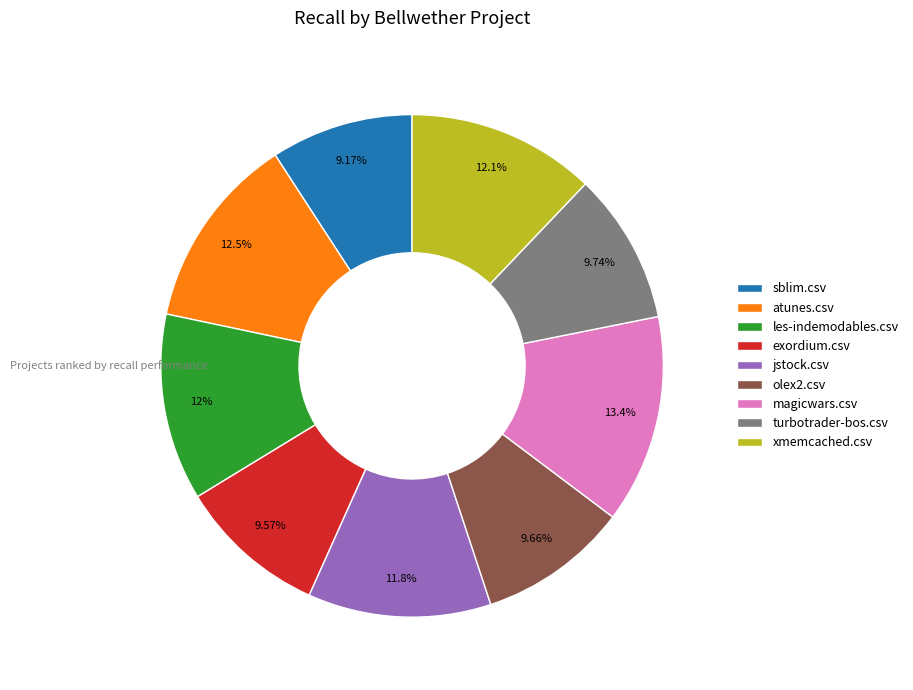

Is turbotrader-bos.csv the majority of the pie?

No